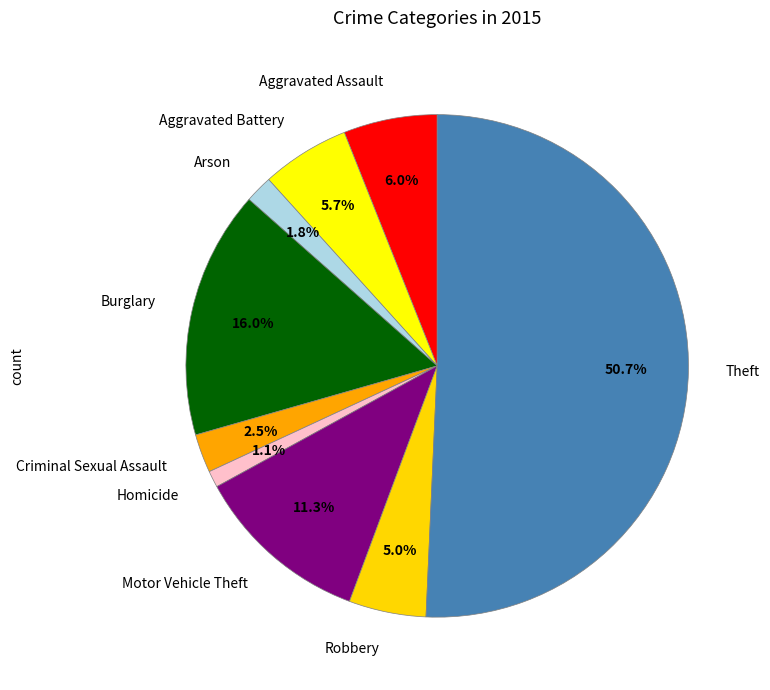

Combined, do Burglary and Homicide account for over 50%?

No